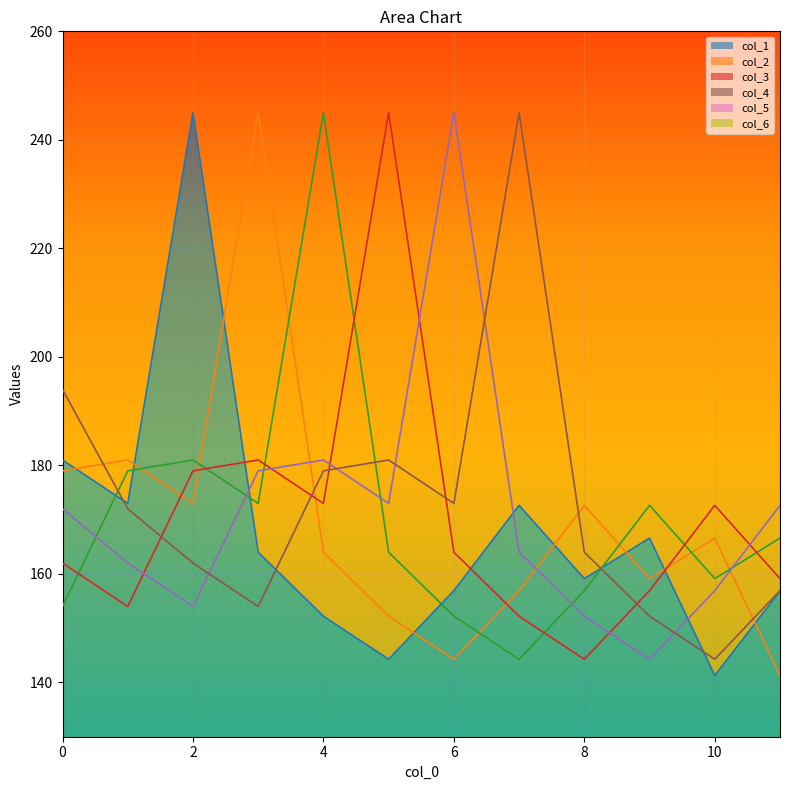

What is the average value of the col_6 series?

173.1